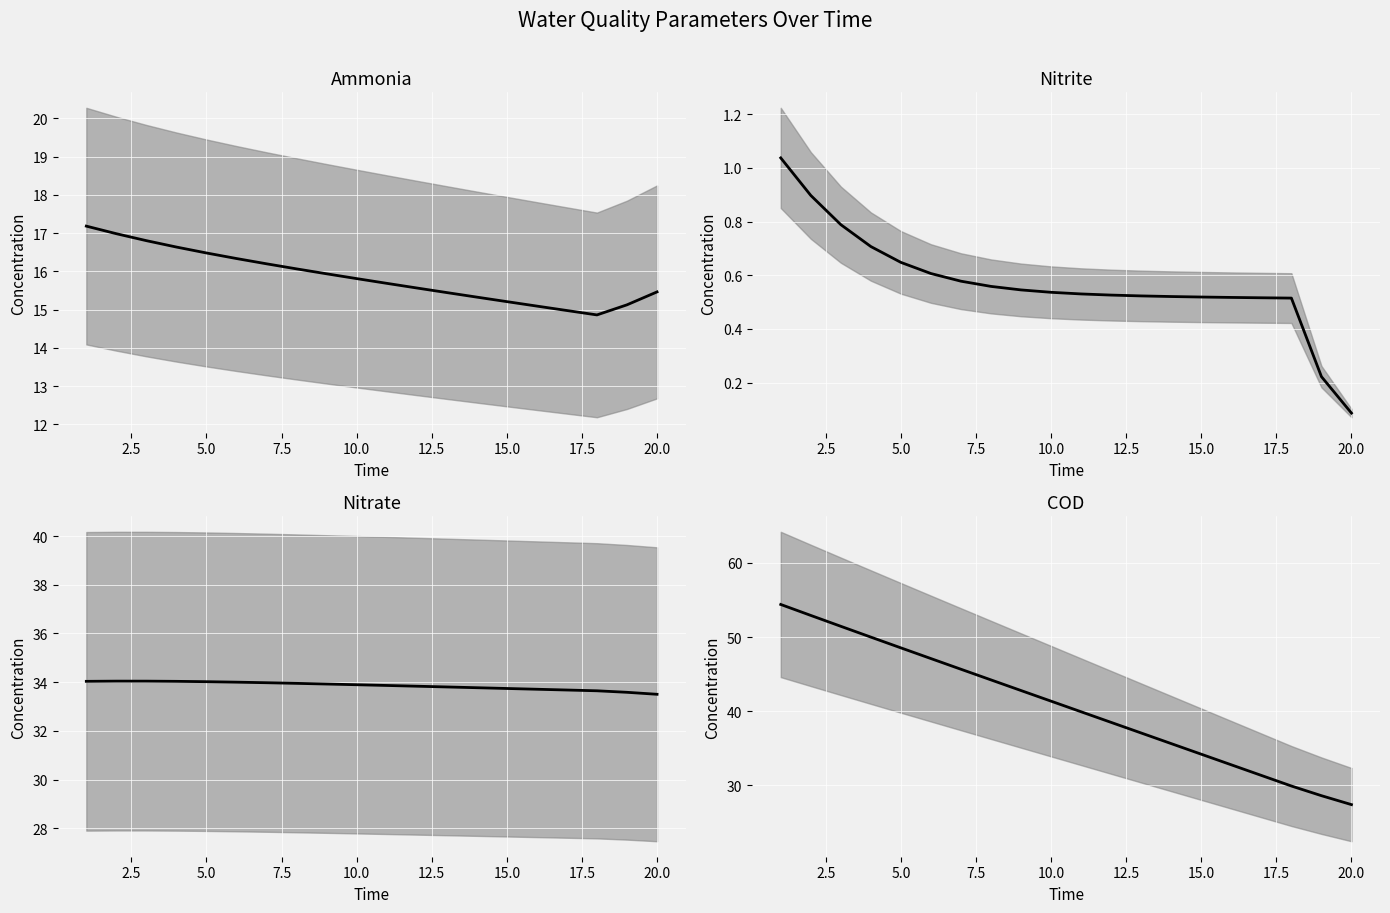

At 5.0, list the series in order from largest to smallest.

COD, nitrate, ammonia, nitrite